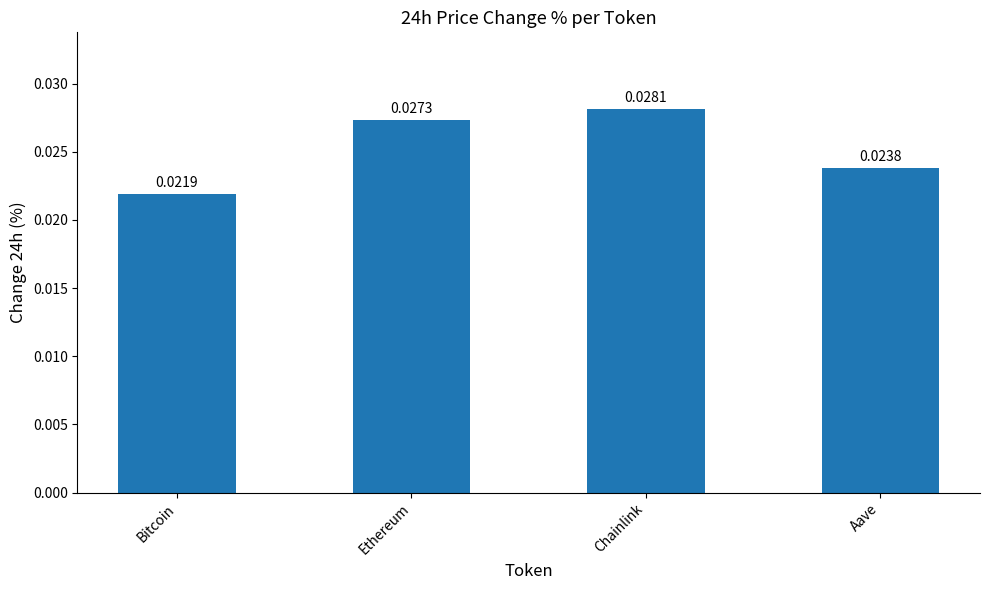

List the labels in order of value, smallest first.

Bitcoin, Aave, Ethereum, Chainlink